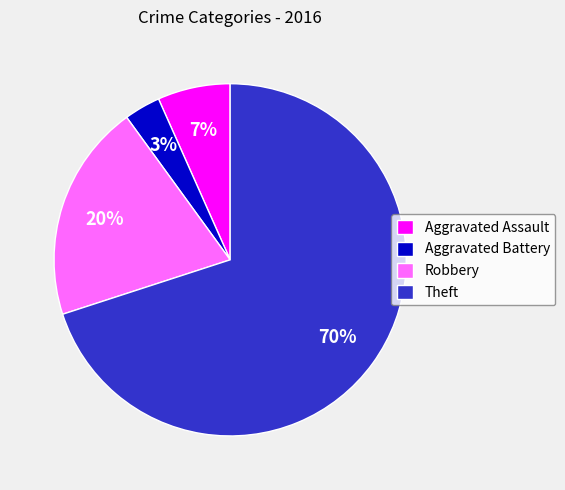

To the nearest percent, what percentage of the pie is Aggravated Battery?

3%